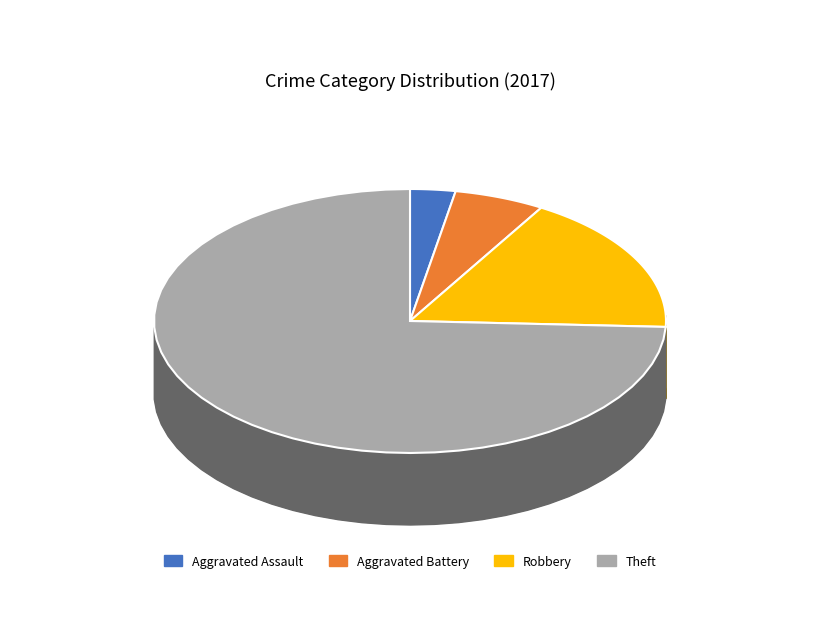

To the nearest percent, what is the difference between the largest and smallest slice percentages?

71%